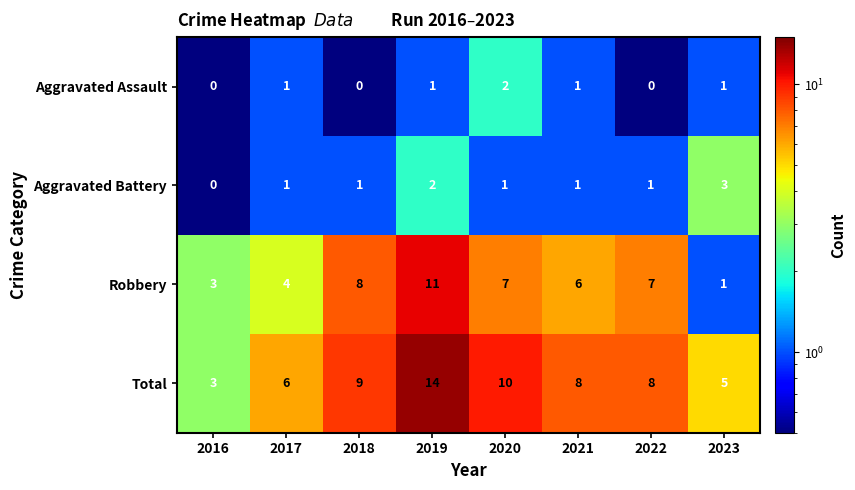

At which category is the sum across all series the highest?

2019